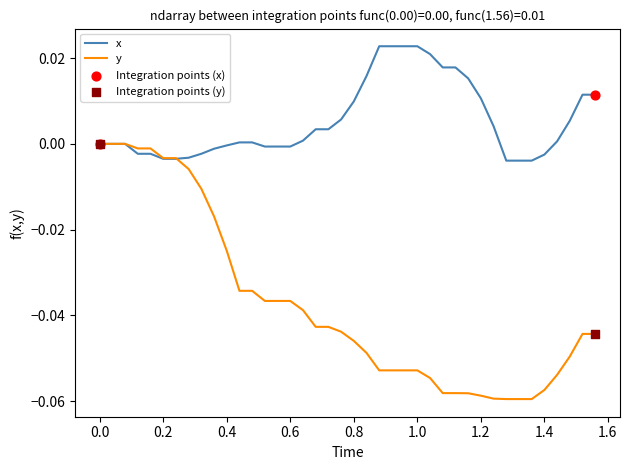

Which series has the largest total across all categories?

x